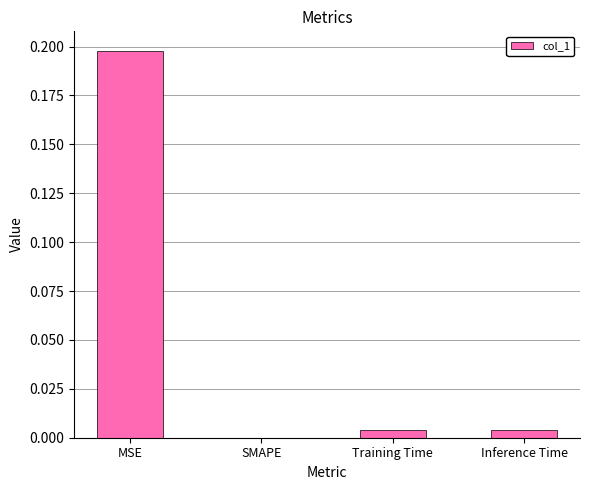

At which category does the chart reach its peak across all series?

MSE